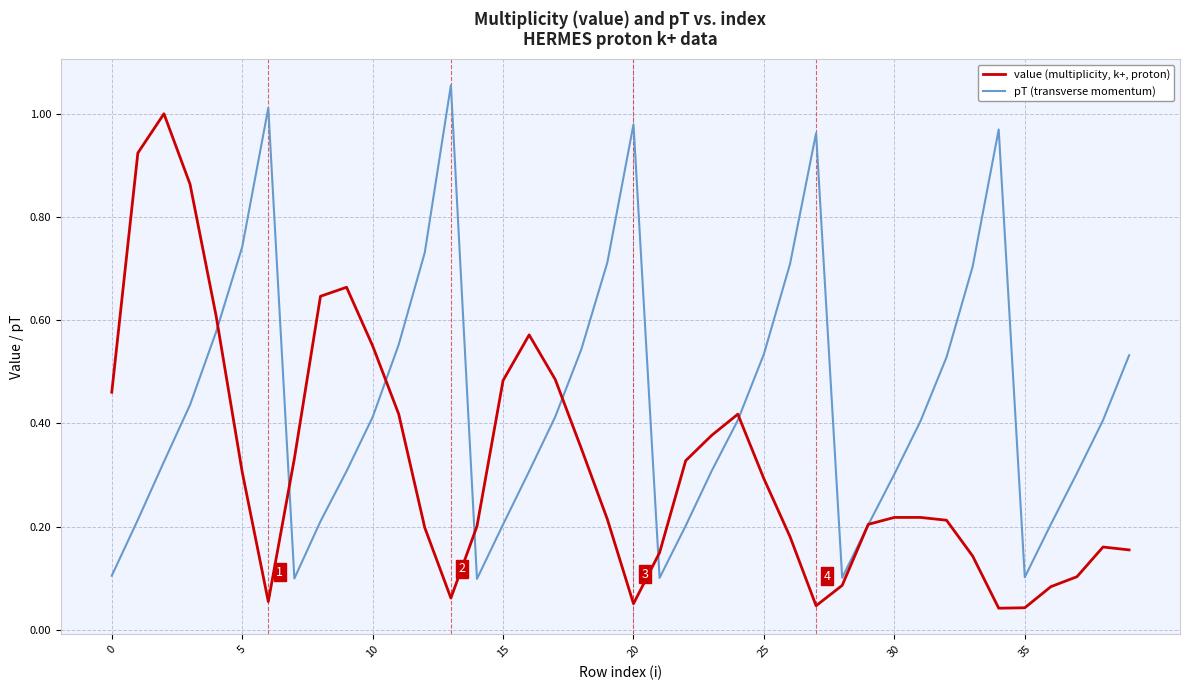

Rank the series by their maximum value, from lowest to highest.

value (multiplicity, k+, proton), pT (transverse momentum)